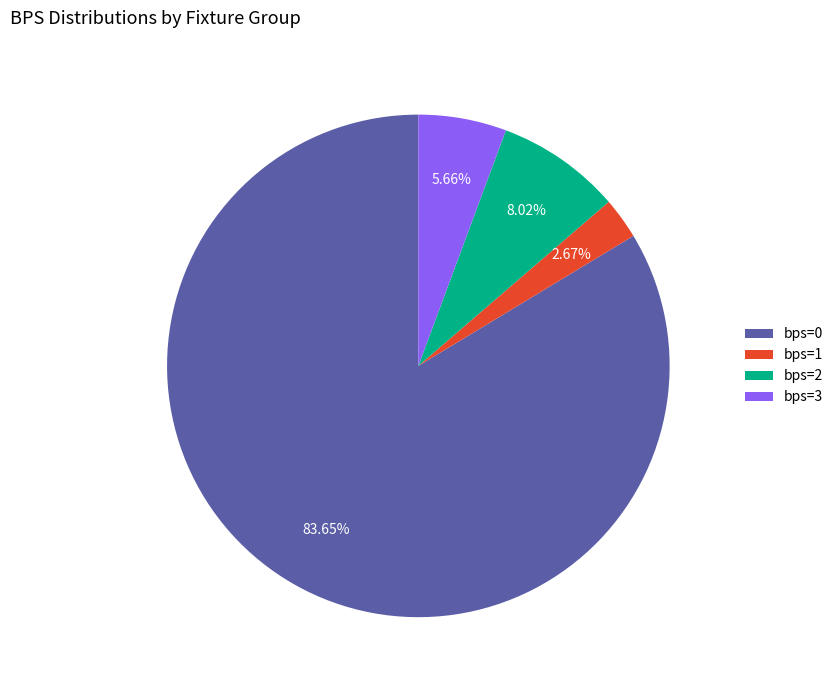

To the nearest percent, what is the average slice percentage?

25%